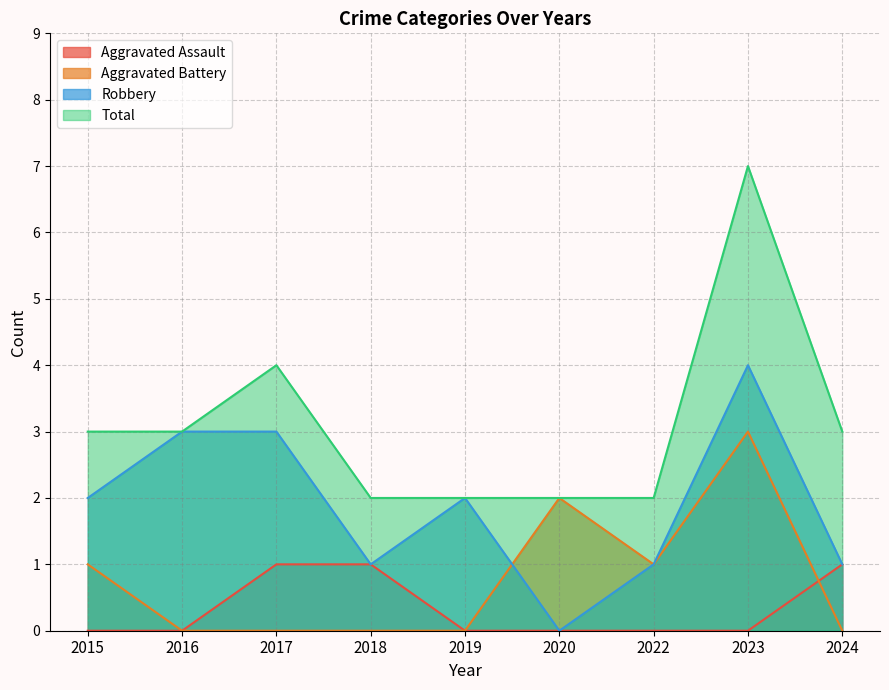

What is the value of the Total point at the 5th from the left?

2